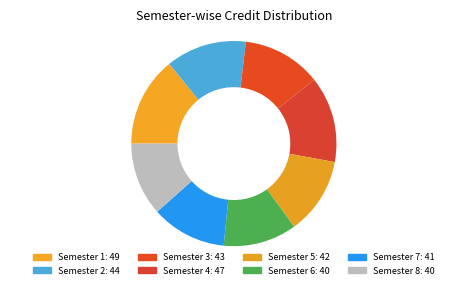

Rank the categories by value from lowest to highest.

Semester 6, Semester 8, Semester 7, Semester 5, Semester 3, Semester 2, Semester 4, Semester 1